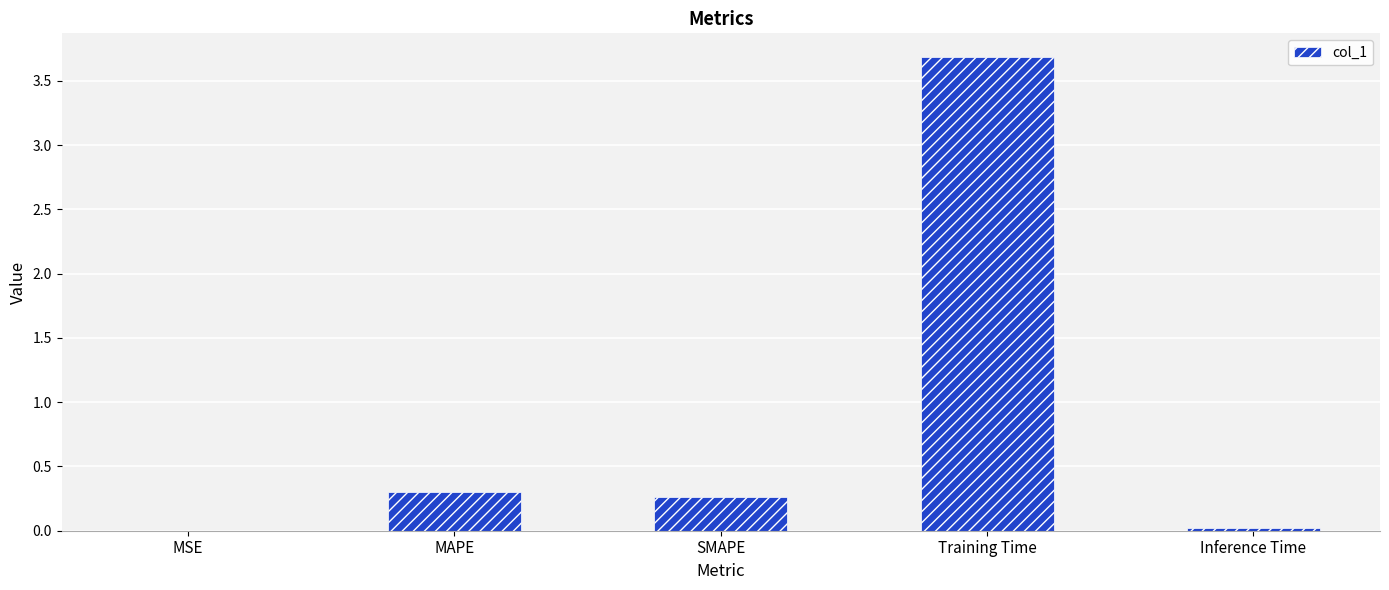

What is the maximum value shown in the chart?

3.7